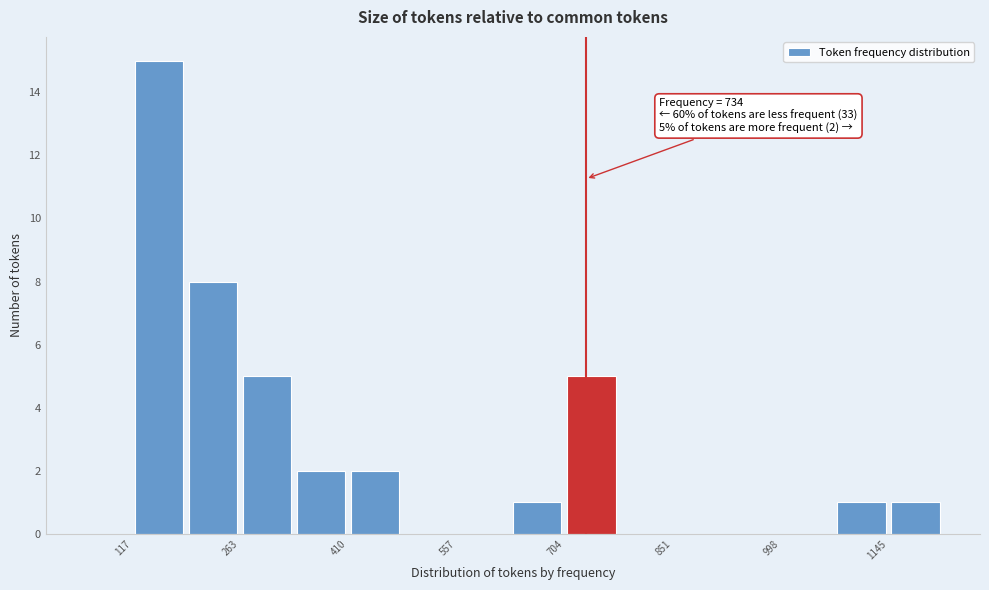

Around what value on the x-axis is the tallest bar? Give the approximate position of its centre, as read against the axis.

160